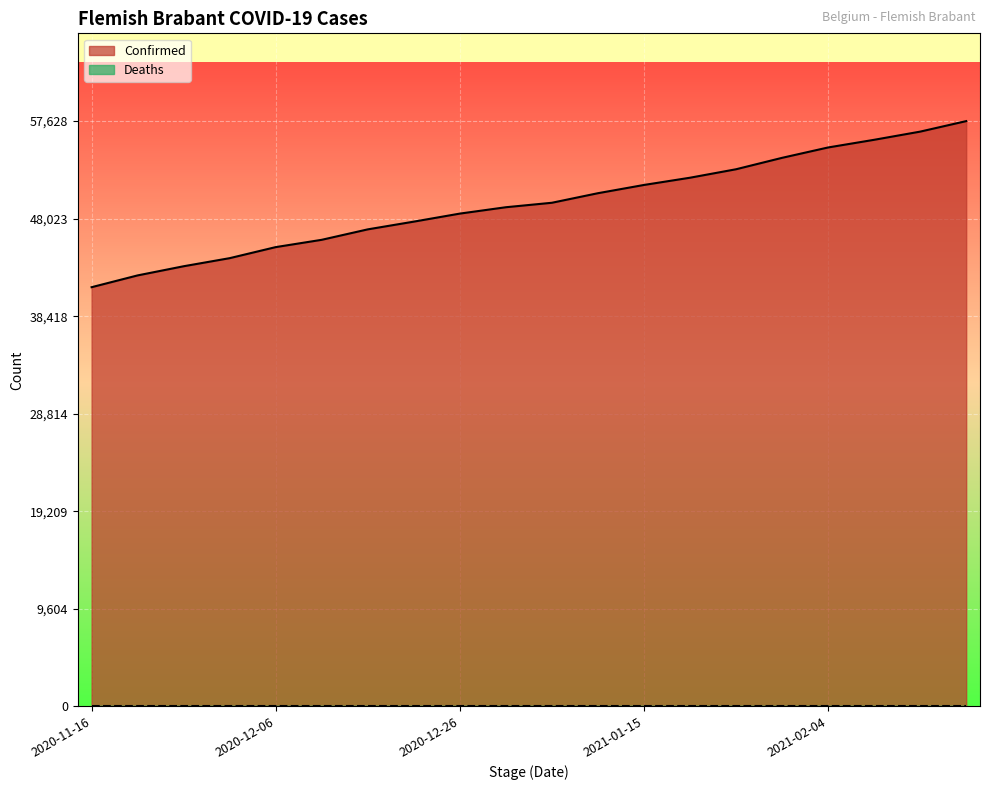

Reading left to right, list all the values displayed in this chart.

41274	42435	43337	44133	45221	45941	46969	47730	48521	49148	49588	50529	51341	52054	52887	54012	55033	55788	56593	57628